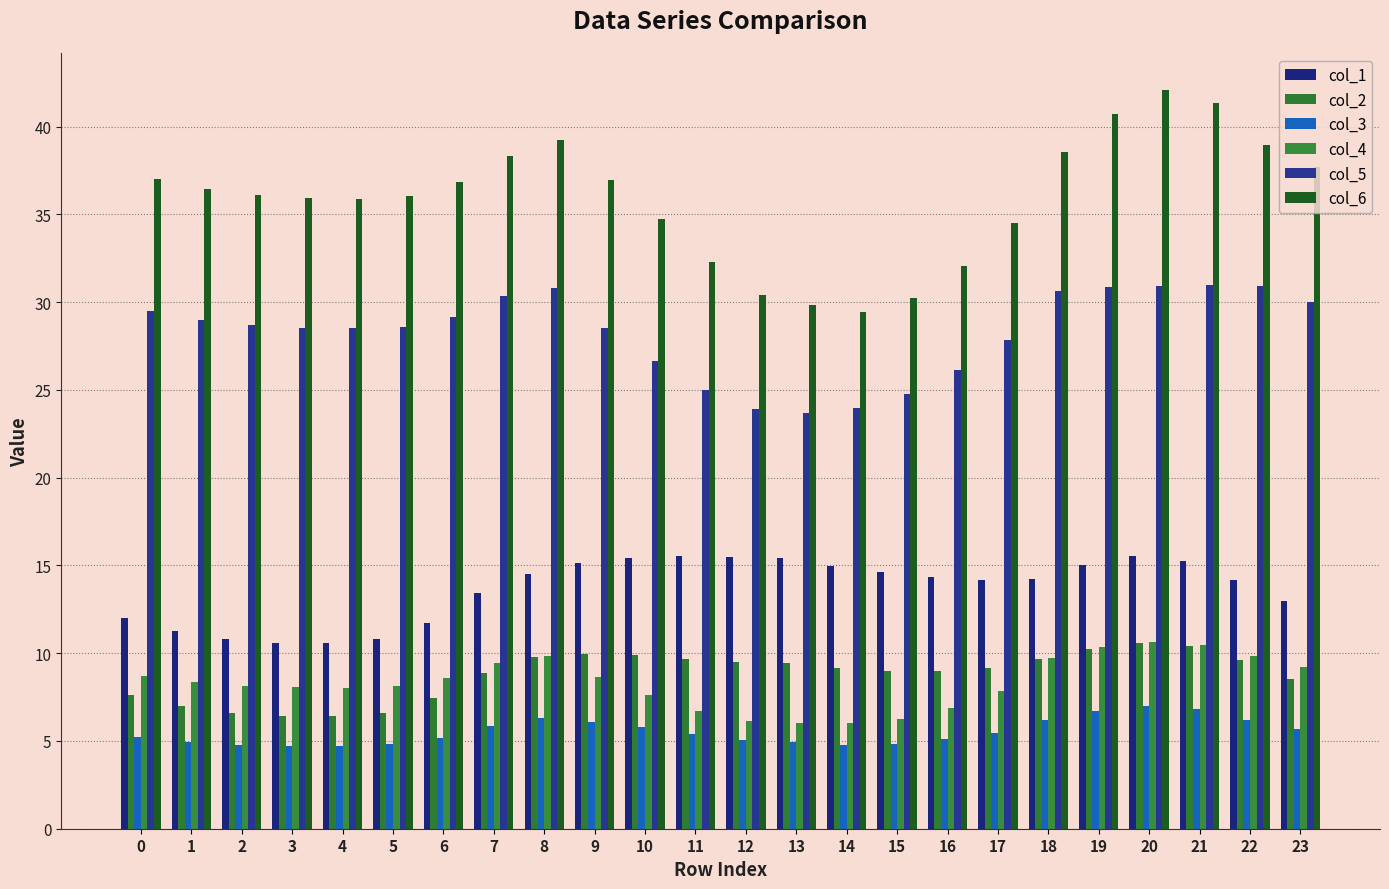

How many categories are shown in the chart?

24